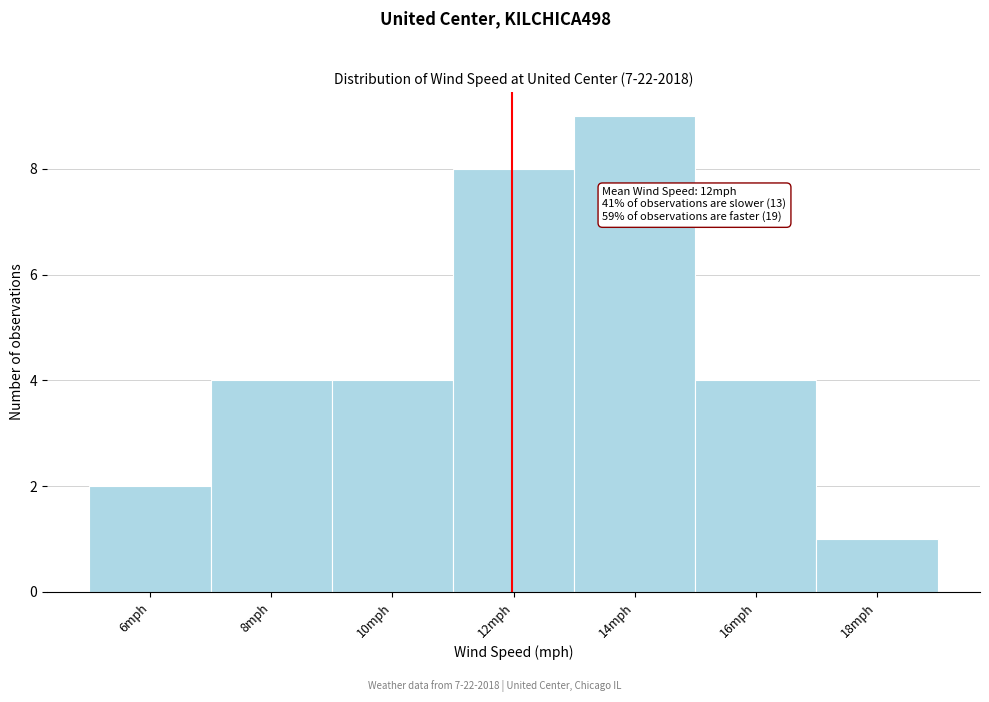

Reading left to right, extract all data points from this chart.

6mph=2	8mph=4	10mph=4	12mph=8	14mph=9	16mph=4	18mph=1